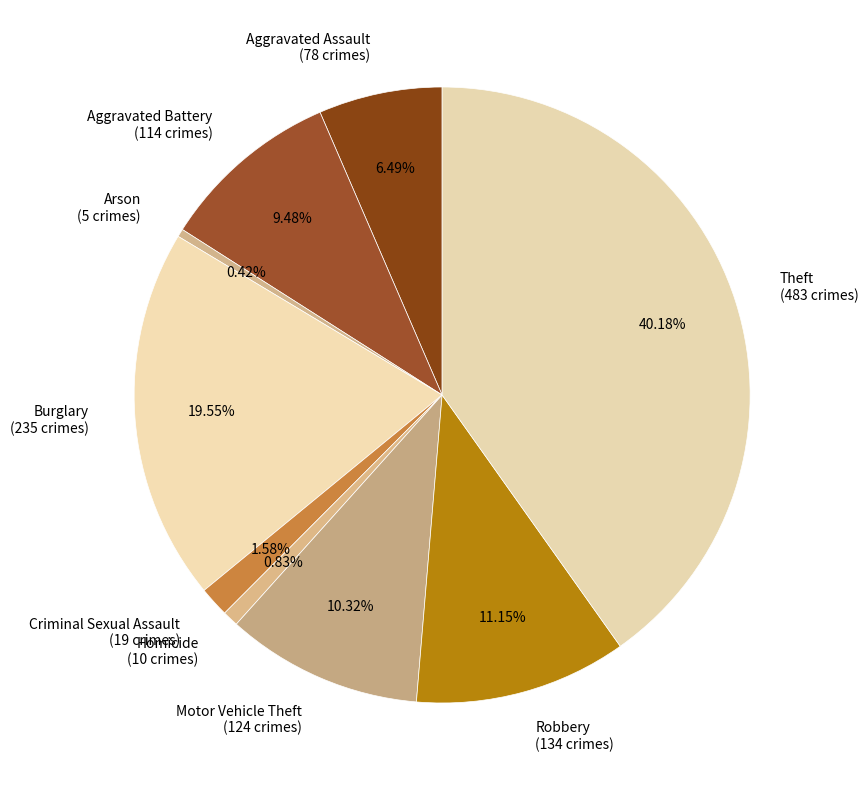

How many segments does this pie chart have?

9